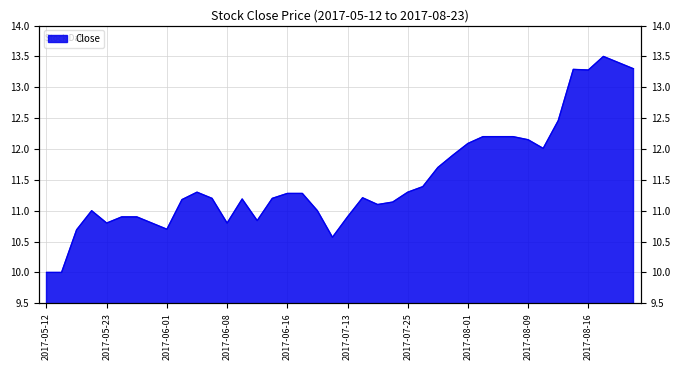

True or false: the data shows 11.2 at 2017-06-05.

True